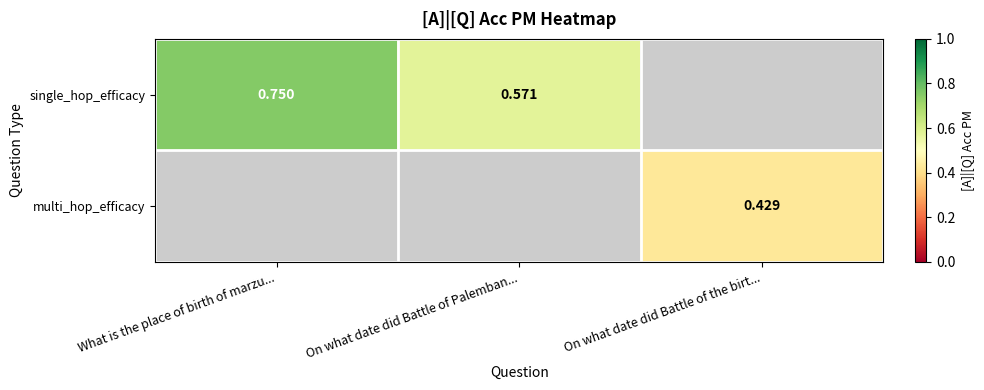

What is the lowest value of the single_hop_efficacy series?

0.6